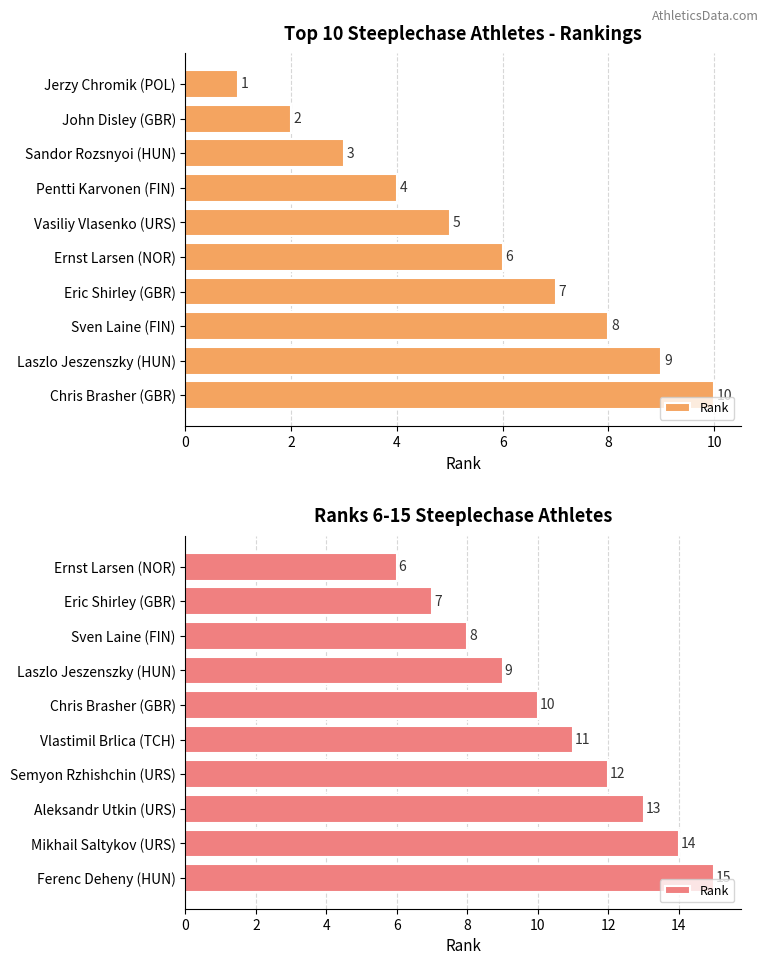

Reading left to right, extract all data points from this chart.

6	7	8	9	10	11	12	13	14	15